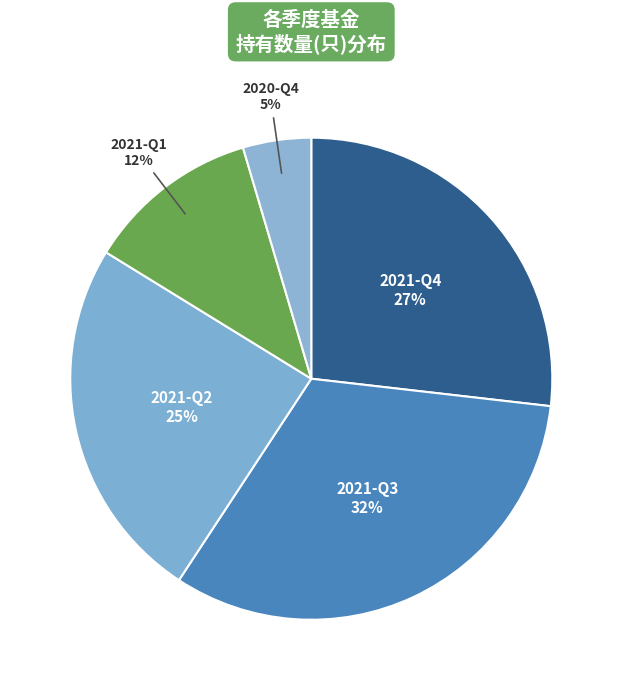

Rank the categories by value from lowest to highest.

2020-Q4, 2021-Q1, 2021-Q2, 2021-Q4, 2021-Q3